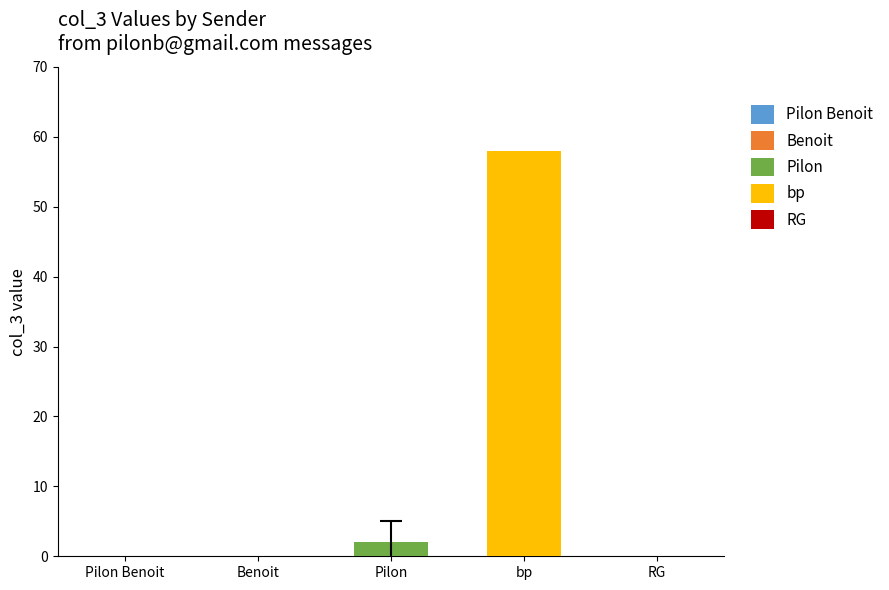

What is the greatest value displayed?

58